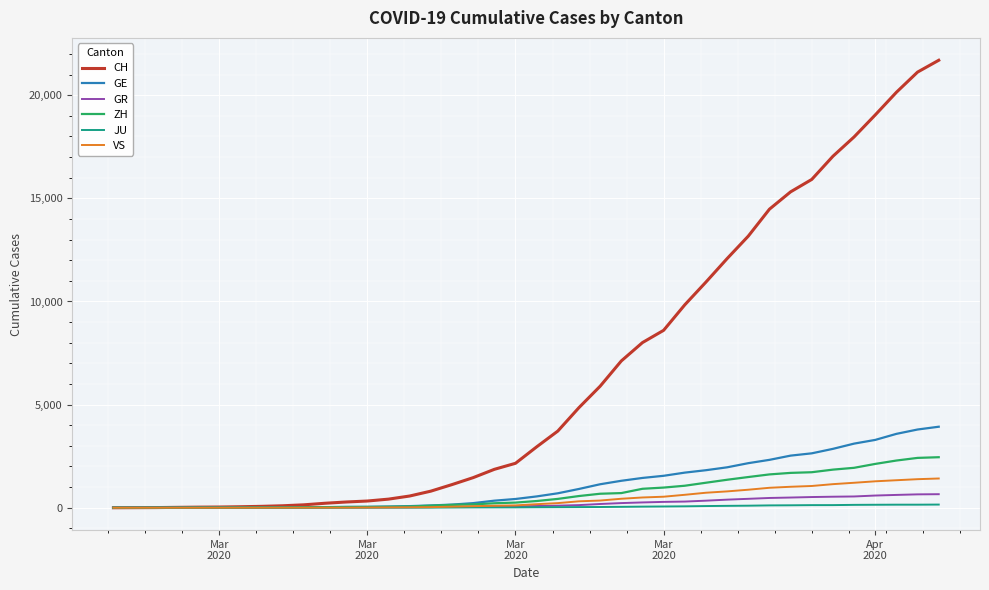

What is the maximum value for GE?

3928